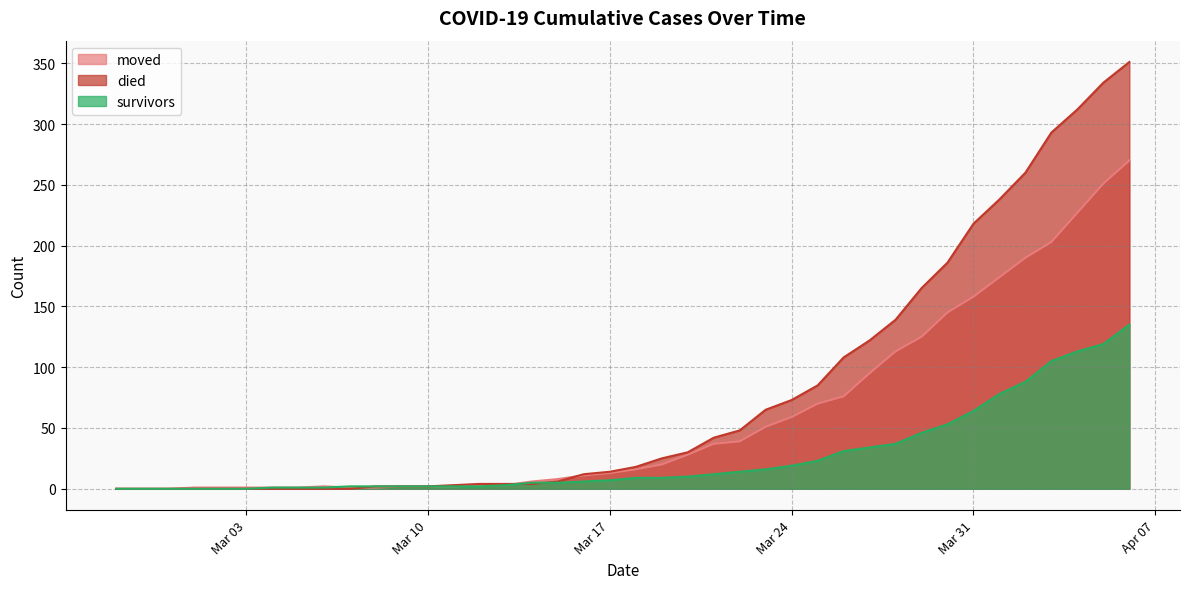

Does the chart have visible grid lines?

Yes